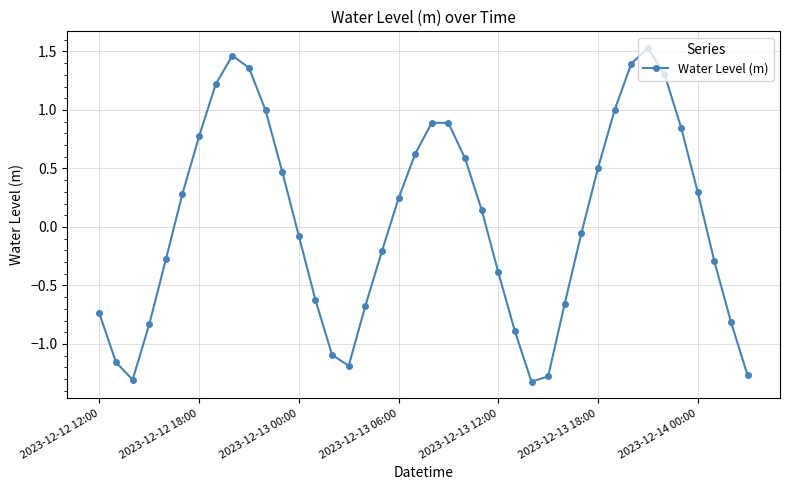

How many interior local valleys (lower than both neighbors) does the data have?

3